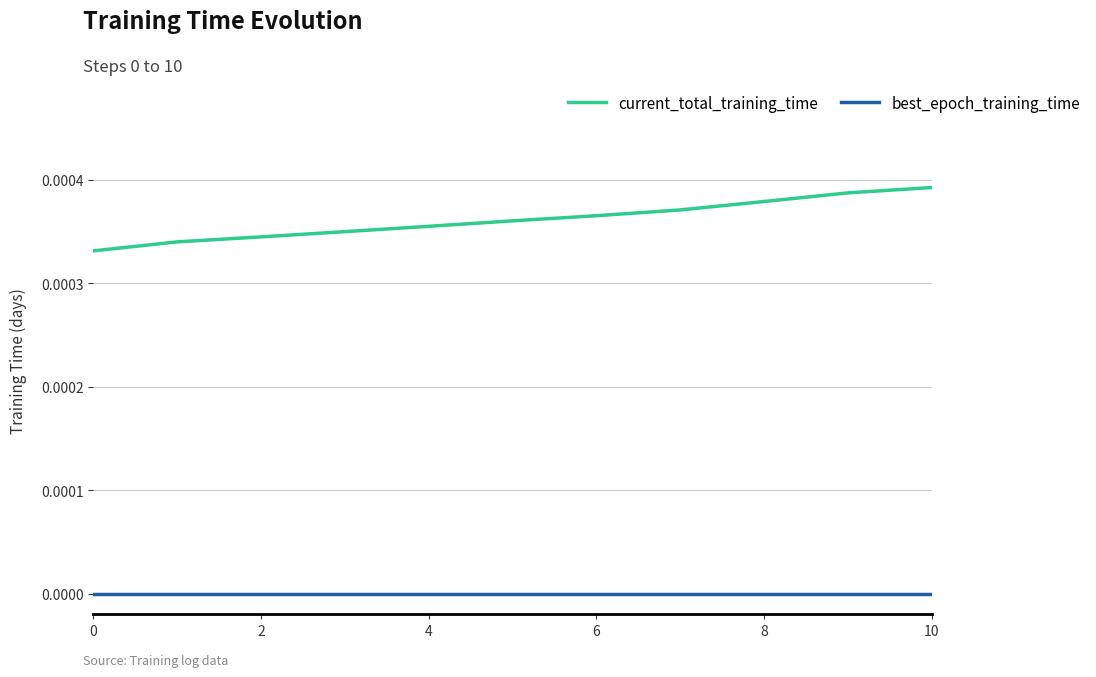

Which series has the largest total across all categories?

current_total_training_time